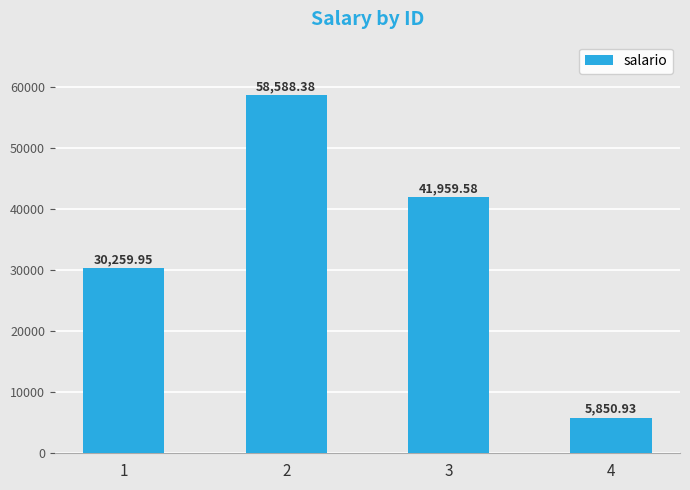

True or false: the data shows 5850.9 at 4.

True